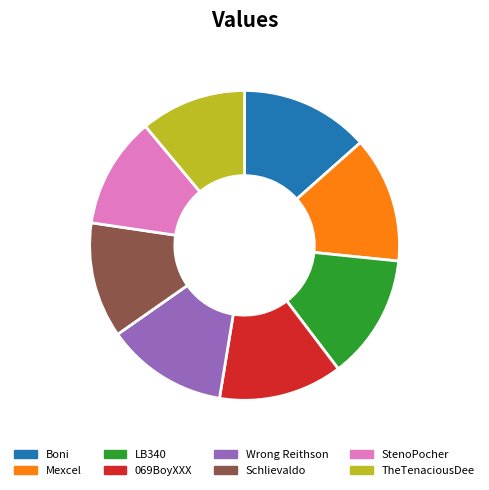

Does Wrong Reithson account for over 50% of the chart?

No